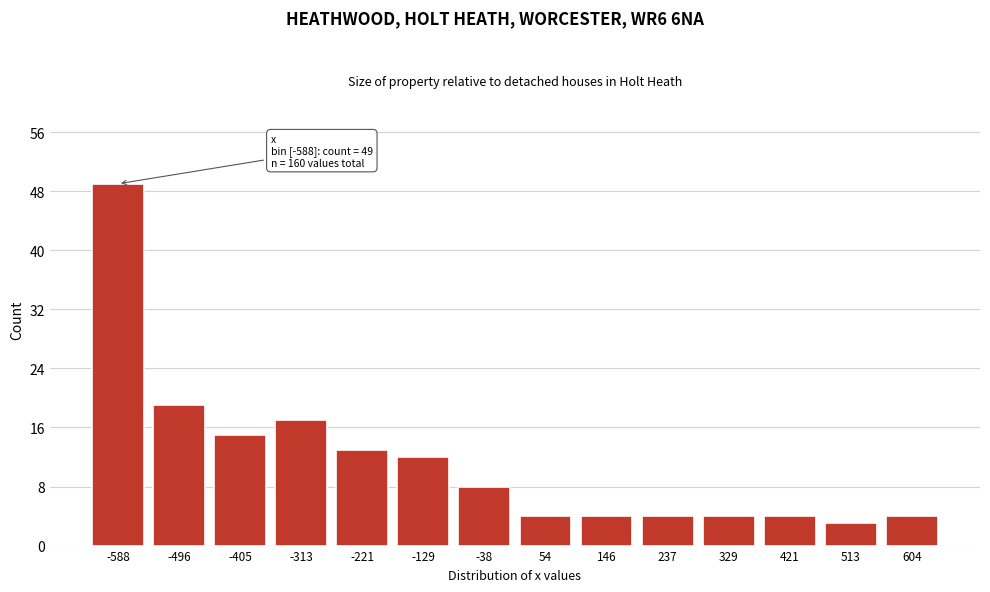

Reading left to right, what are all the values shown in this chart?

49	19	15	17	13	12	8	4	4	4	4	4	3	4